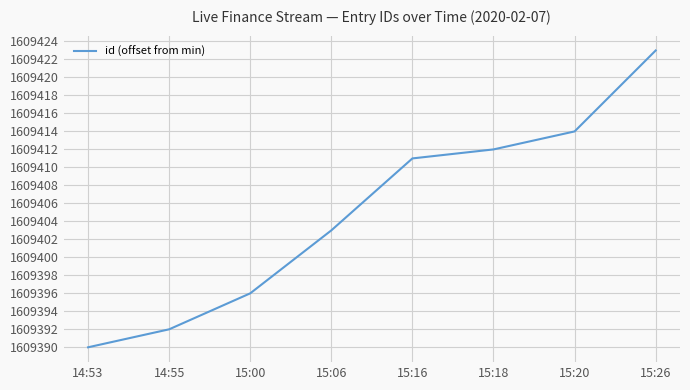

List the labels in order of value, smallest first.

14:53, 14:55, 15:00, 15:06, 15:16, 15:18, 15:20, 15:26